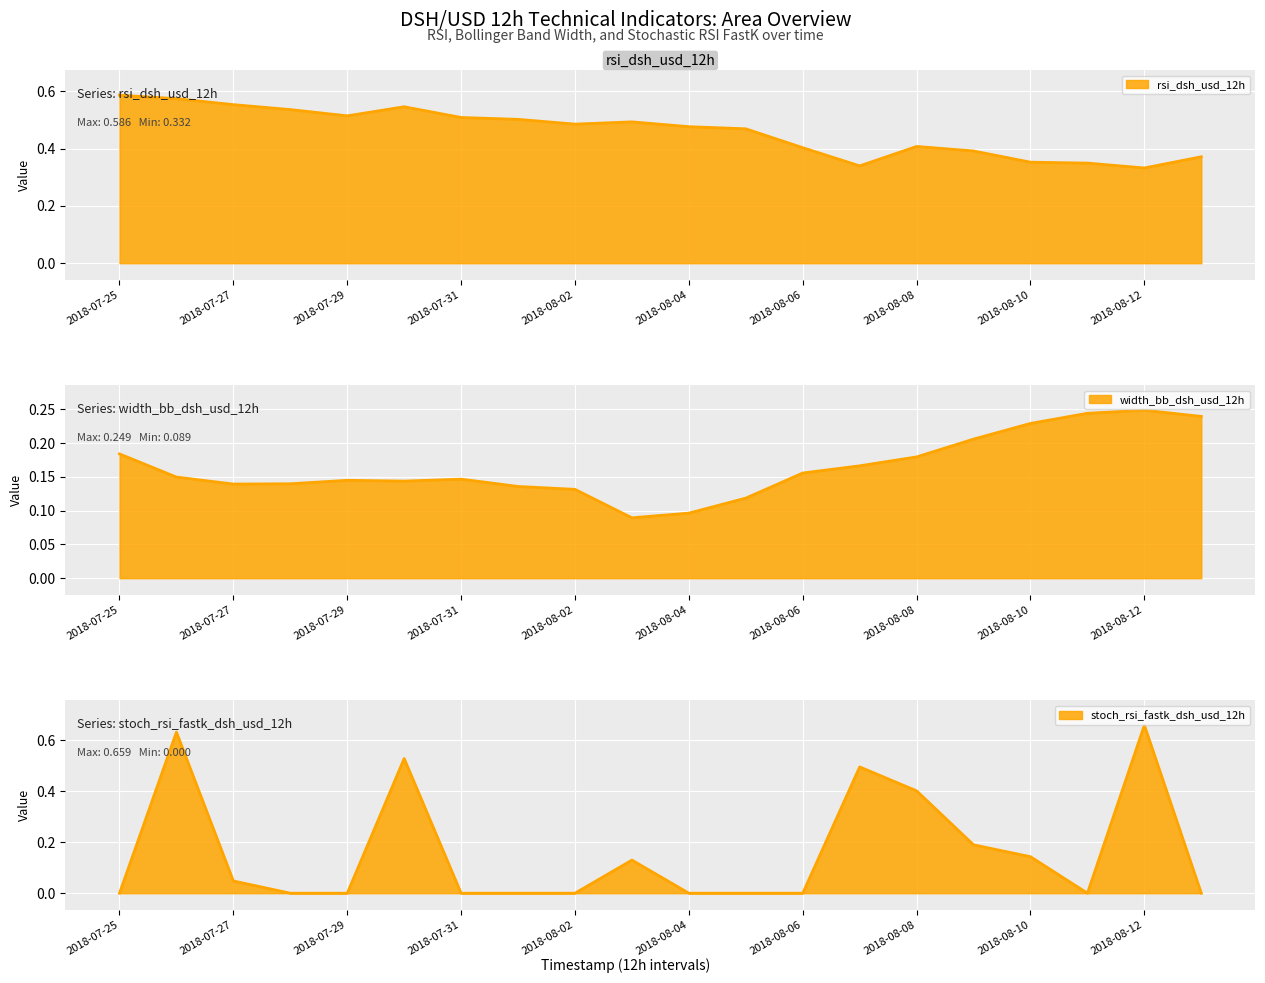

Which series has the largest total across all categories?

rsi_dsh_usd_12h